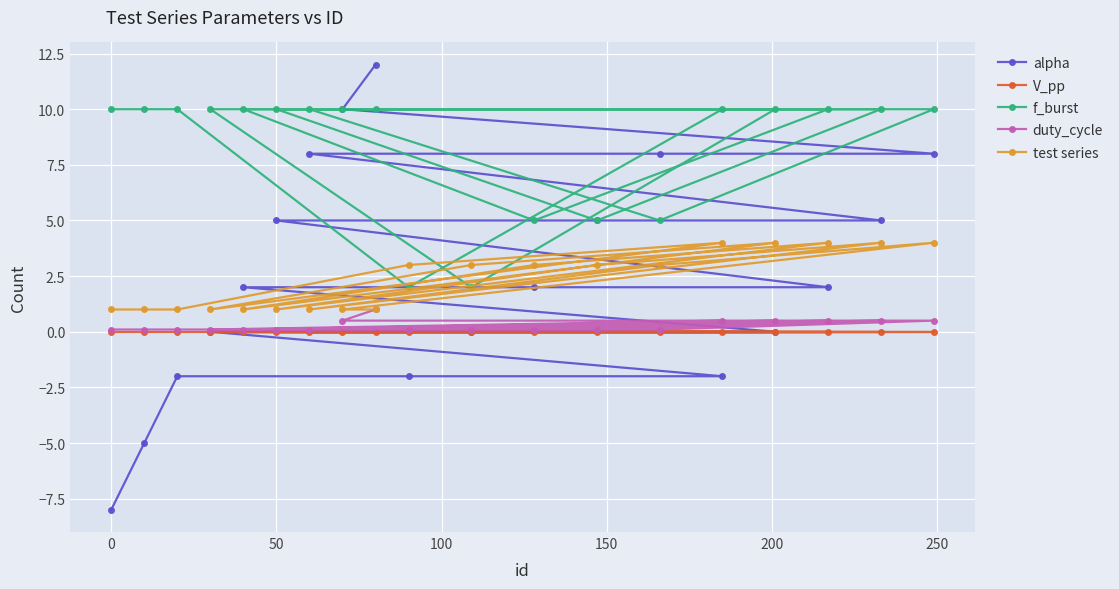

What is the value of the test series point at the 11th from the left?

4.0